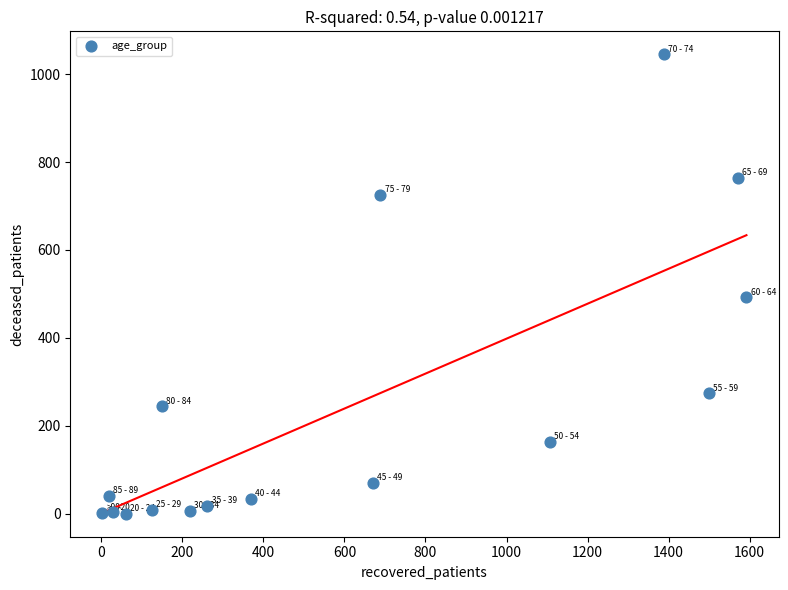

What is the range of Y values (max minus min)?

1045